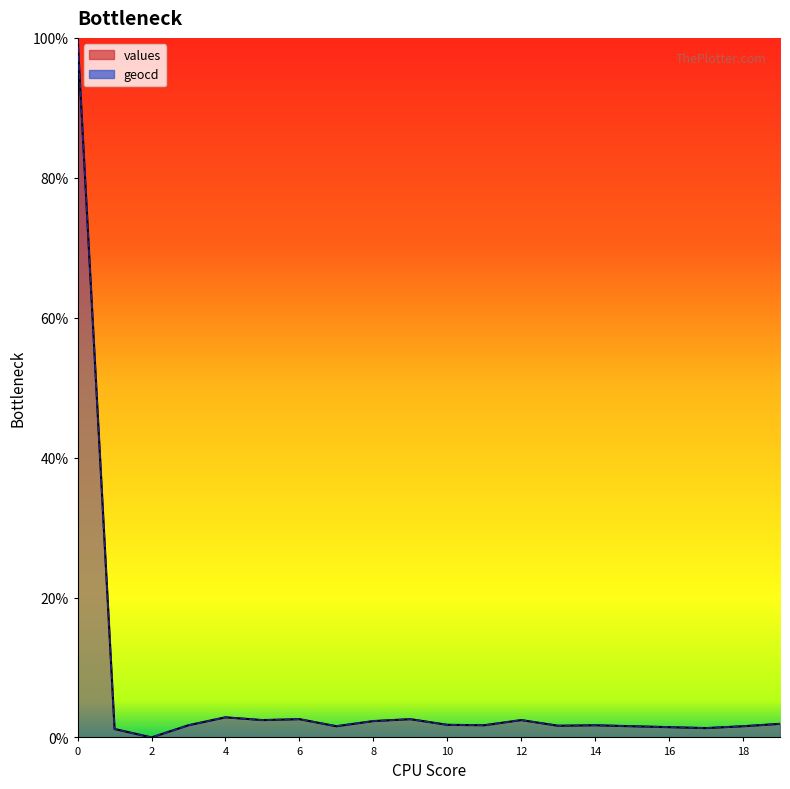

What are all the series names shown in the legend?

values, geocd